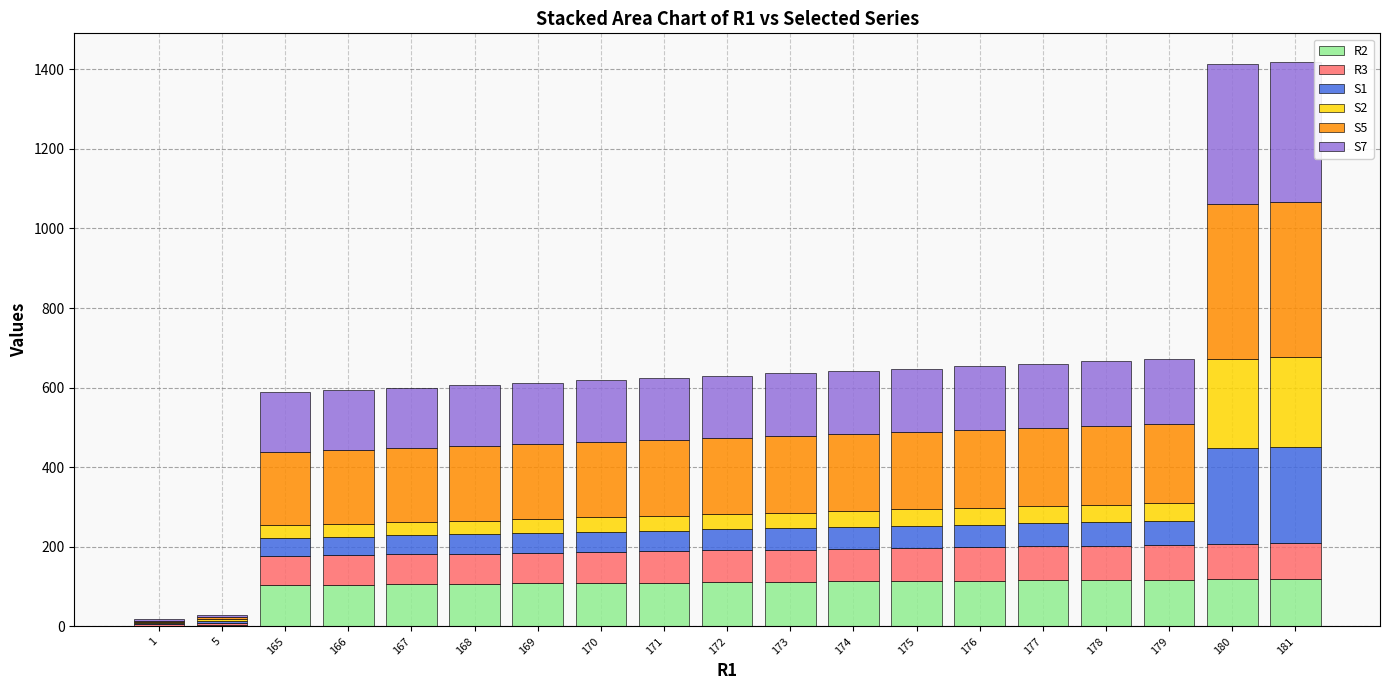

Is it true that R2 equals 177 at 166?

False